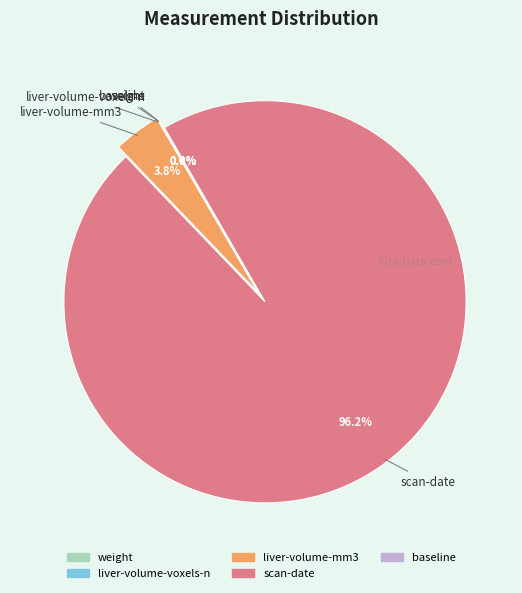

Is scan-date the majority of the pie?

Yes